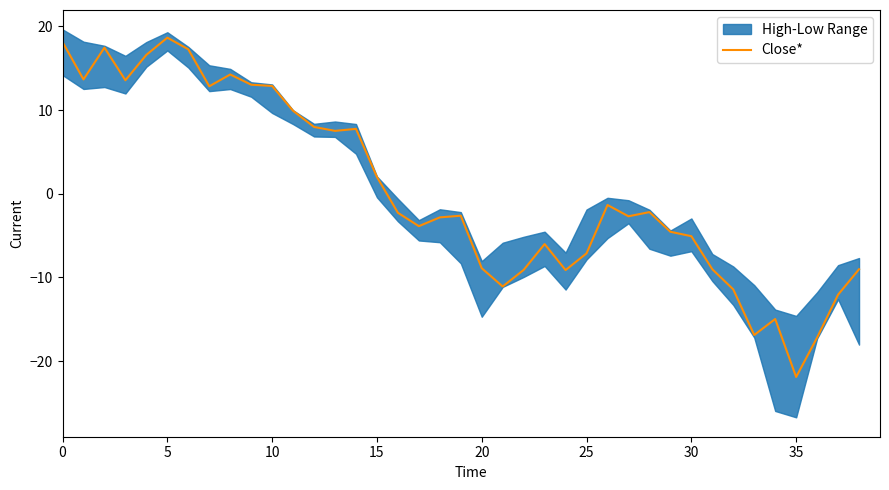

What is the approximate value at 26?

-1.3